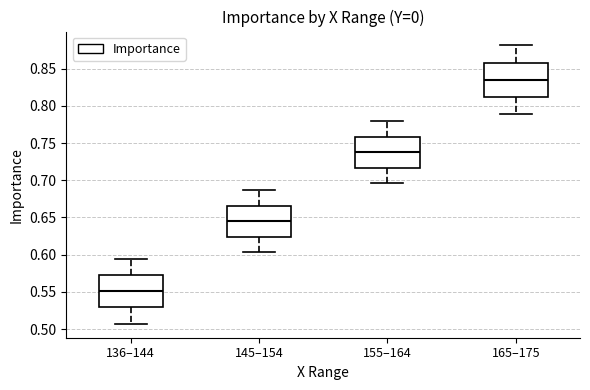

Reading left to right, read every box against the y-axis: the position of its median line, the range the box covers, and the ends of its whiskers. The values are not printed on the chart, so give them approximately, as read against the axis.

136–144: median 0.550, box 0.530 to 0.575, whiskers 0.505 to 0.595
145–154: median 0.645, box 0.625 to 0.665, whiskers 0.605 to 0.685
155–164: median 0.735, box 0.715 to 0.760, whiskers 0.695 to 0.780
165–175: median 0.835, box 0.810 to 0.860, whiskers 0.790 to 0.880